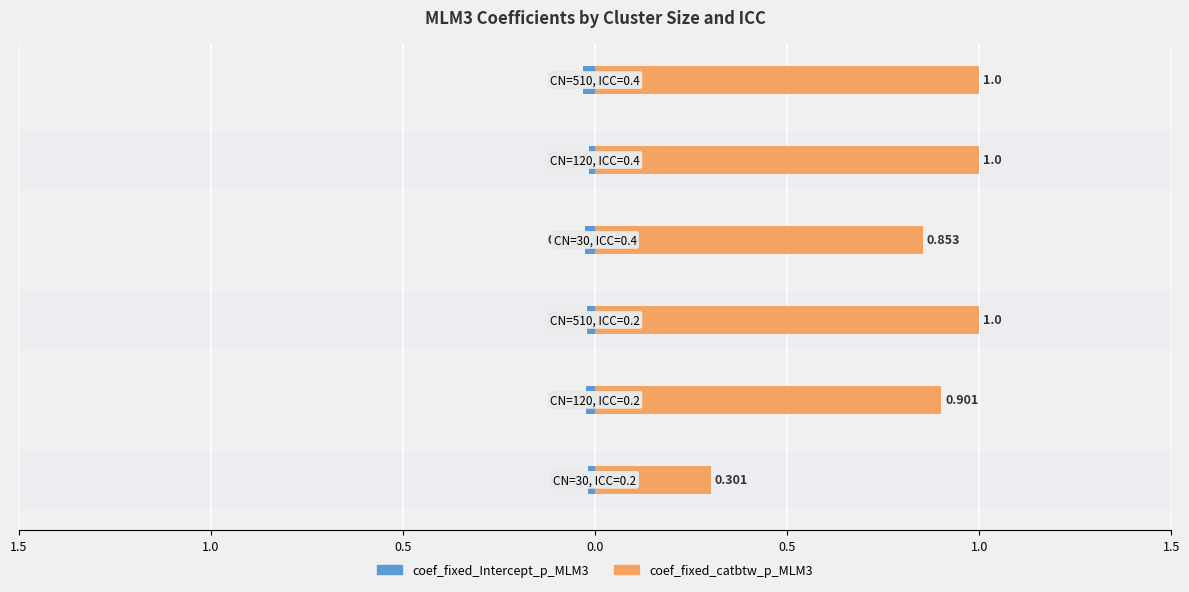

Reading left to right, transcribe all the data shown in this chart.

coef_fixed_Intercept_p_MLM3: 1.5=-0.0	1.0=-0.0	0.5=-0.0	0.0=-0.0	0.5=-0.0	1.0=-0.0
coef_fixed_catbtw_p_MLM3: 1.5=0.3	1.0=0.9	0.5=1.0	0.0=0.9	0.5=1.0	1.0=1.0